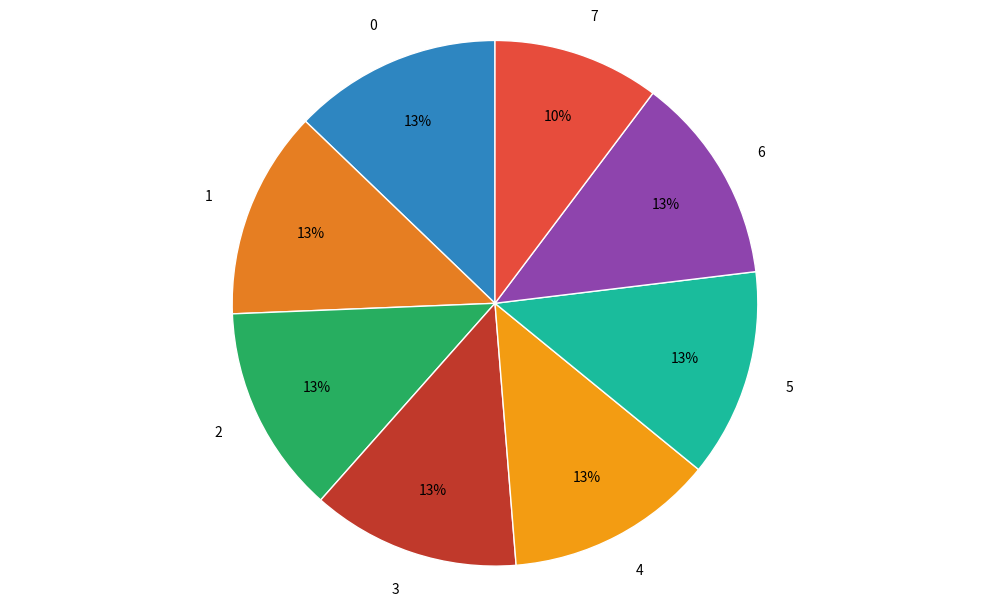

Which has a higher value, 3 or 7?

3